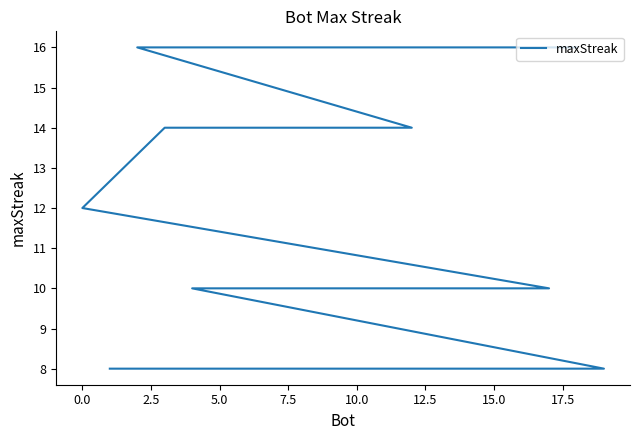

What is the difference between the second highest and second lowest values?

8